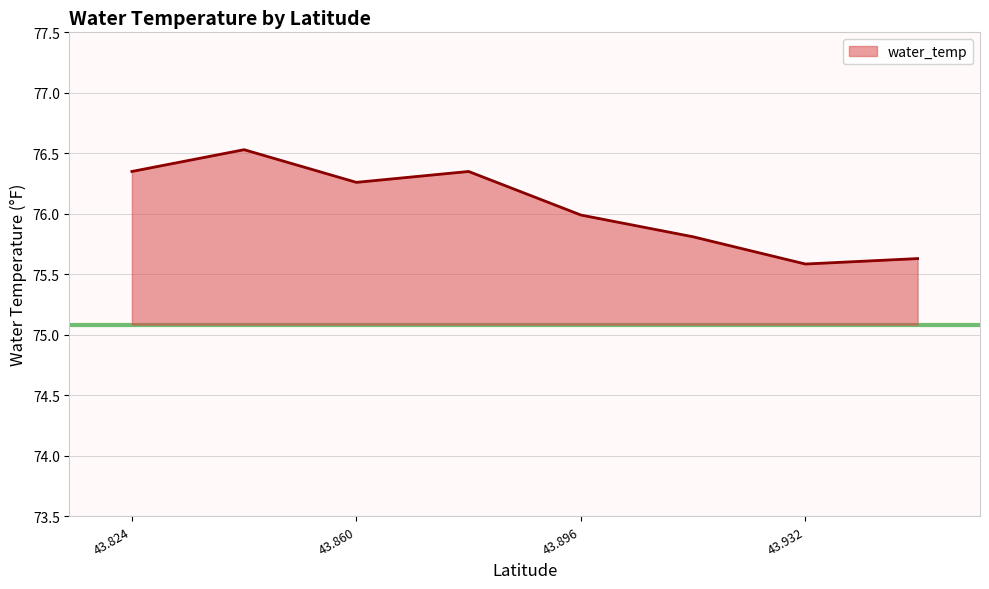

Does the chart display data point markers on the line(s)?

No